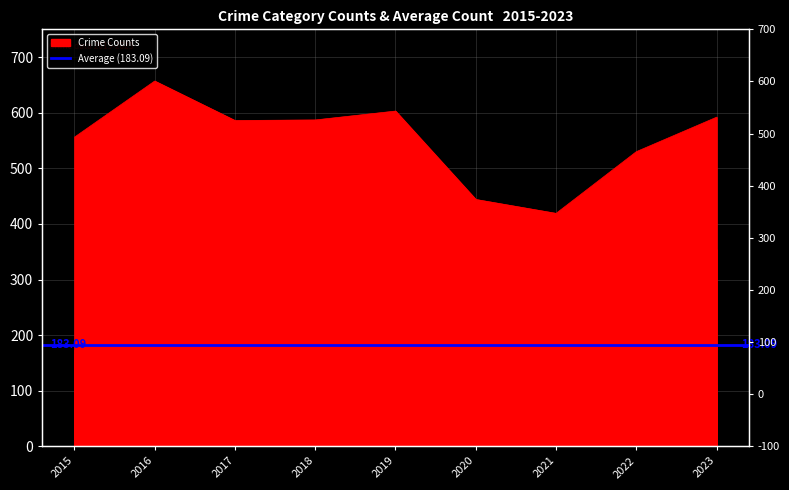

Between which two adjacent categories do Burglary and Robbery first intersect?

2019 and 2020